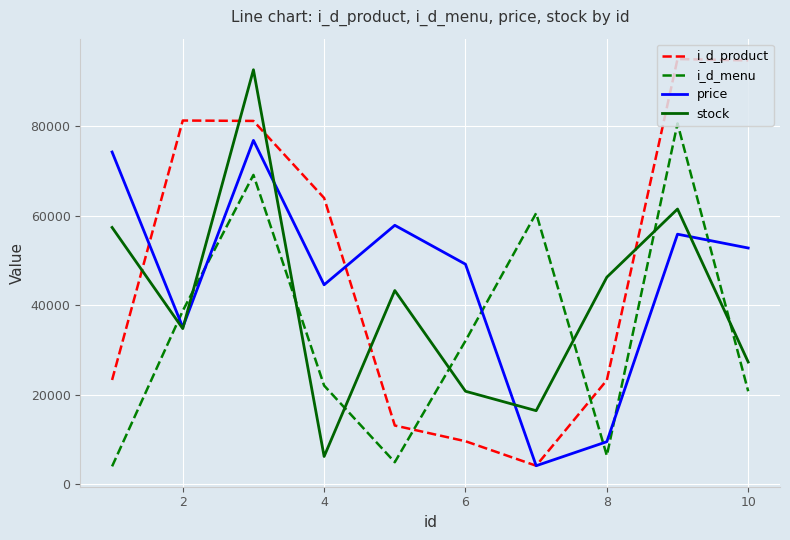

Rank the series by their average value, from lowest to highest.

i_d_menu, stock, price, i_d_product